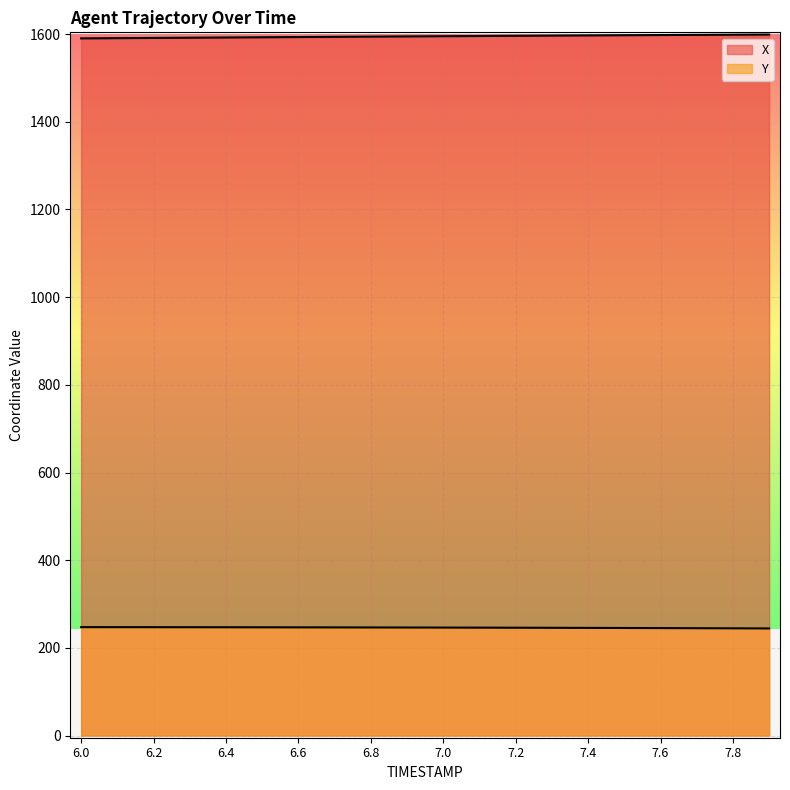

Which label corresponds to the largest value in the chart?

7.9